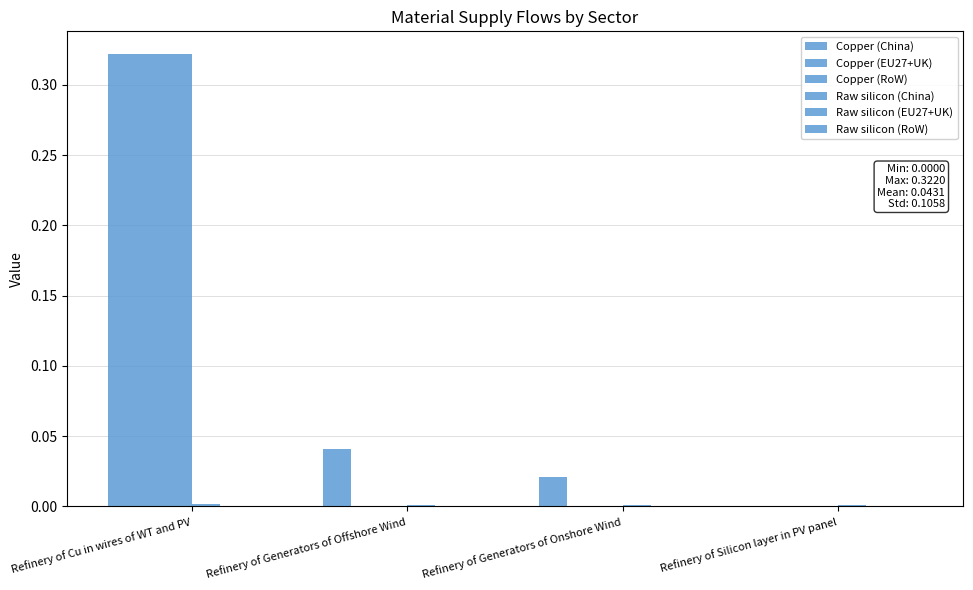

What is the average value of the Copper (China) series?

0.1